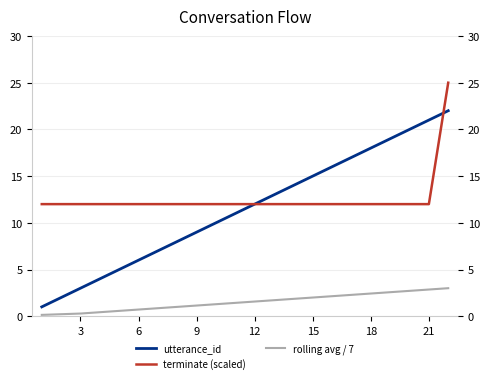

True or false: terminate (scaled) and rolling avg / 7 cross at least once.

False